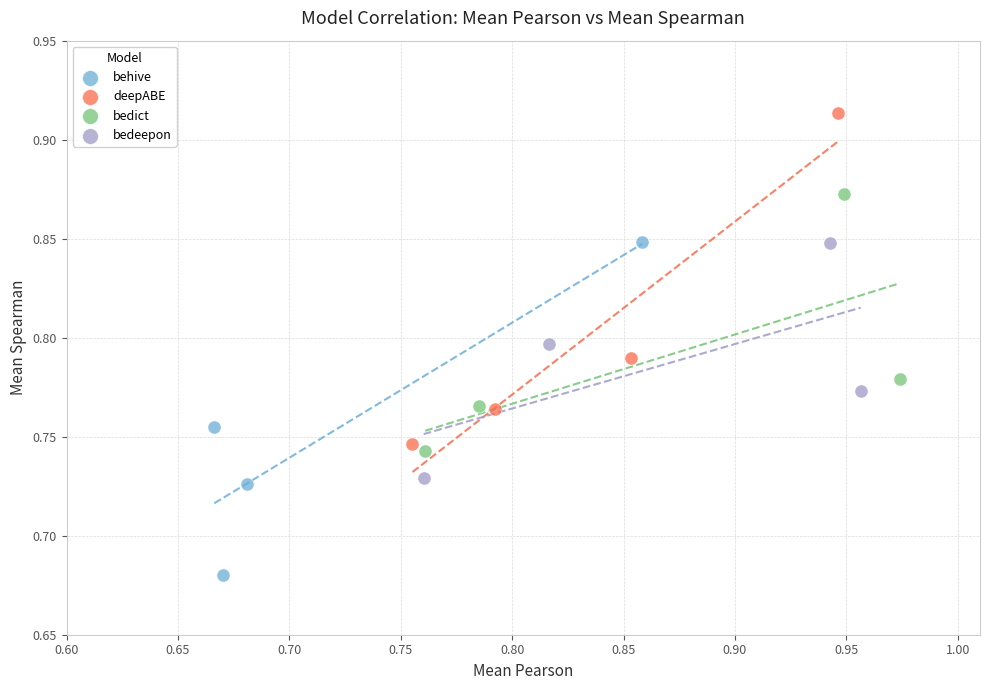

What are all the series names shown in the legend?

behive, deepABE, bedict, bedeepon